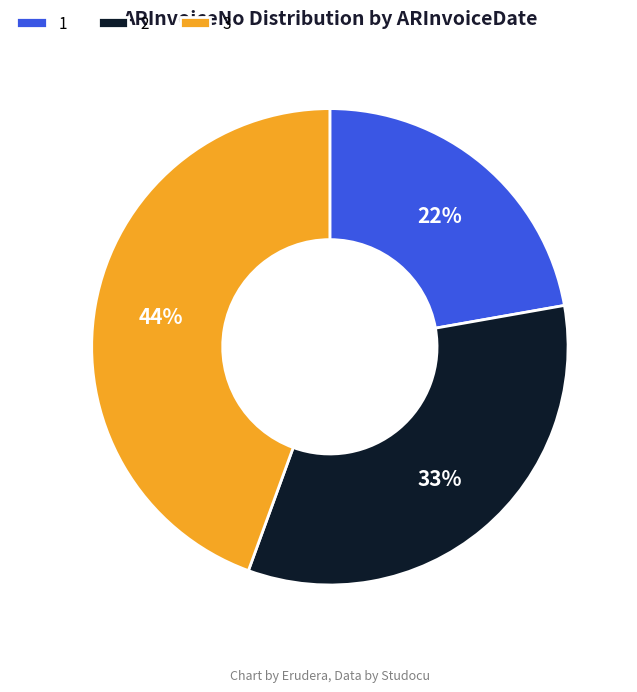

To the nearest percent, what percentage of the pie is 1?

22%